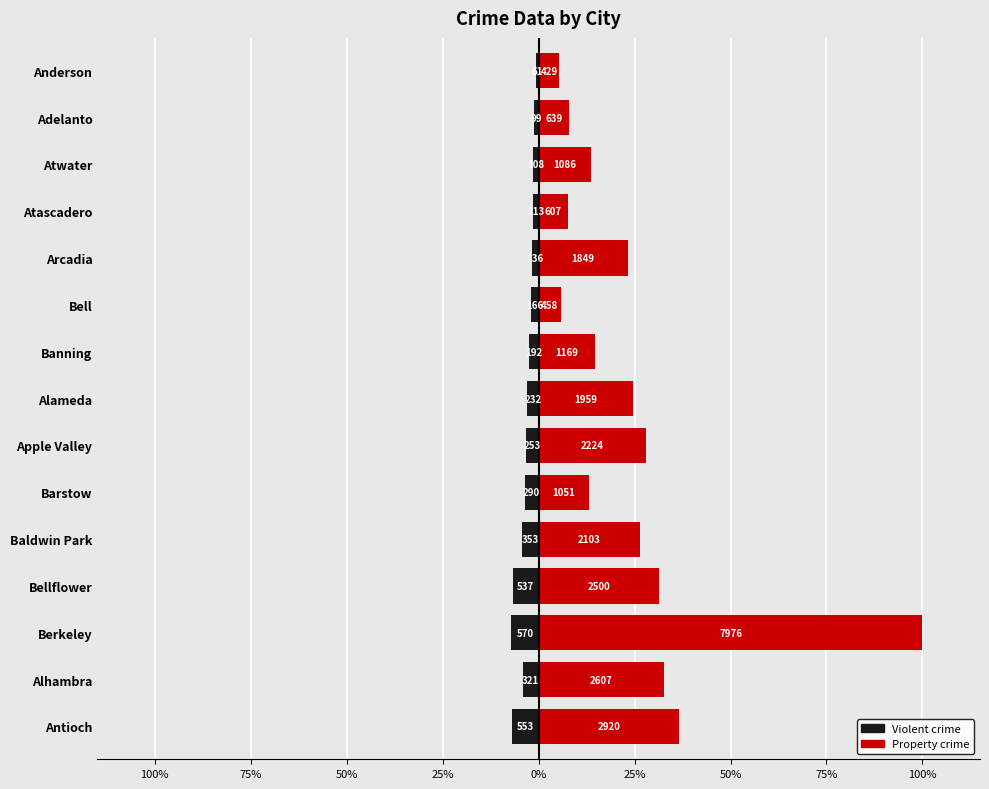

List the series in order of their overall mean, lowest first.

Violent crime, Property crime